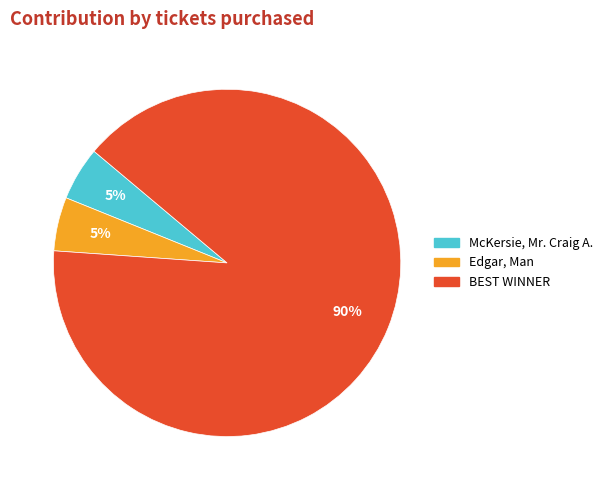

Is it true that BEST WINNER is 90% of the pie?

True